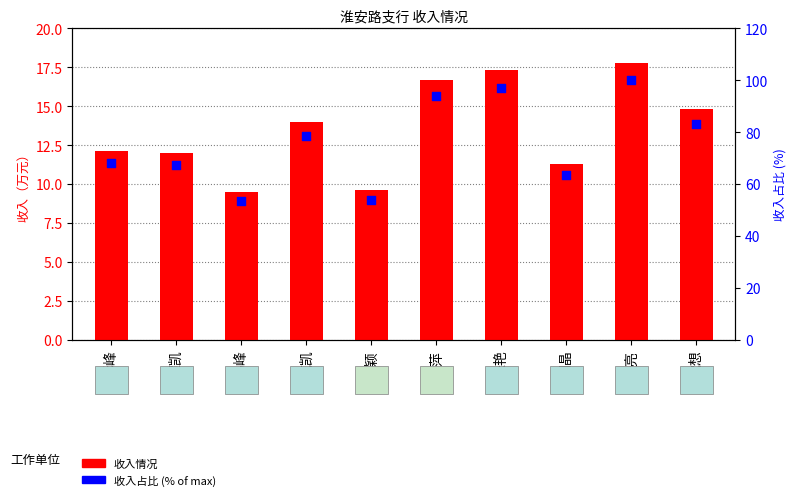

Which series reaches the minimum Y coordinate?

收入情况